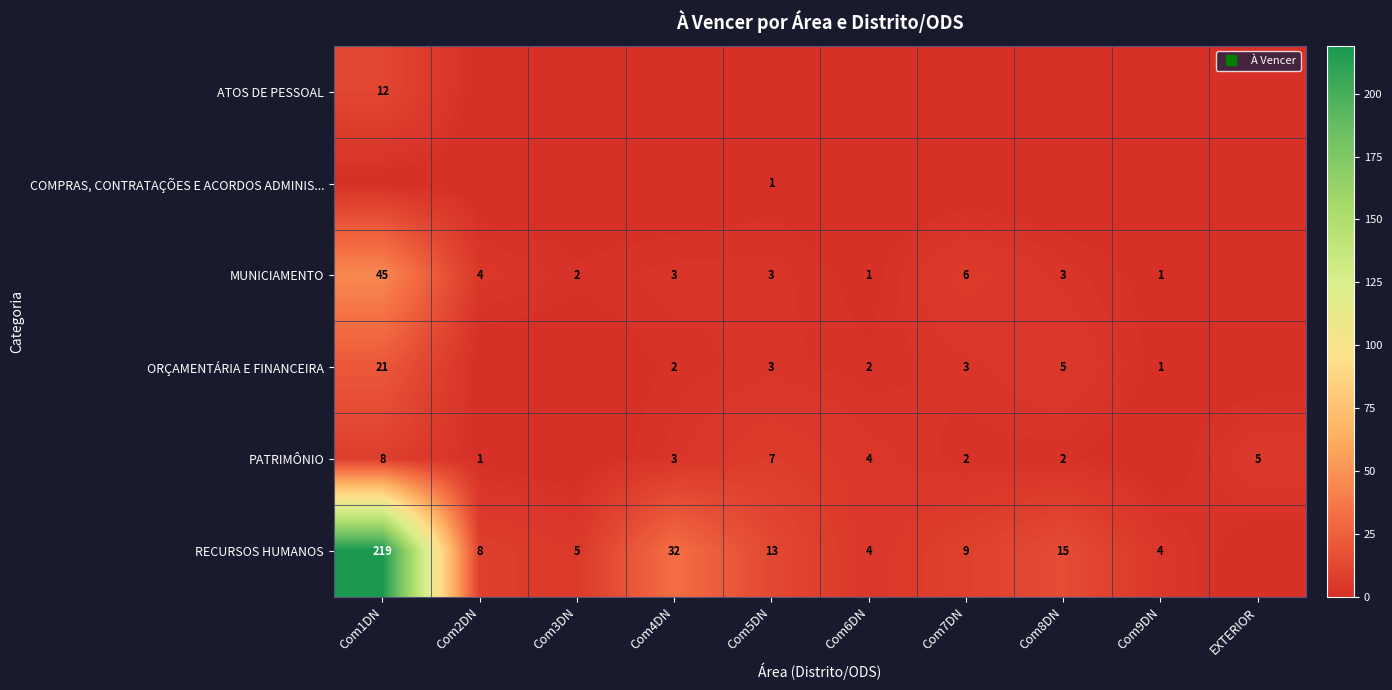

Which series has the largest range (max minus min)?

RECURSOS HUMANOS